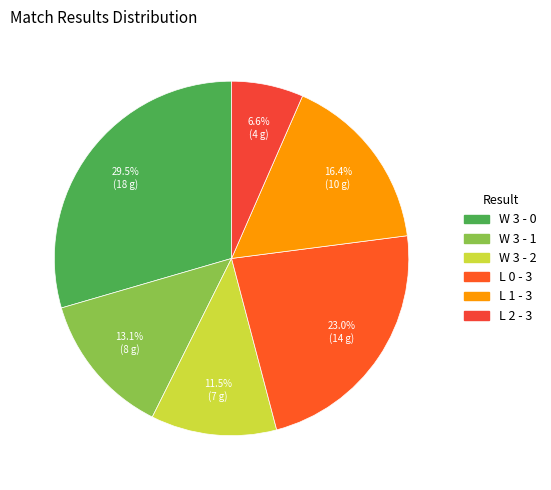

The W 3 - 1 slice represents 13% of the pie. True or false?

True